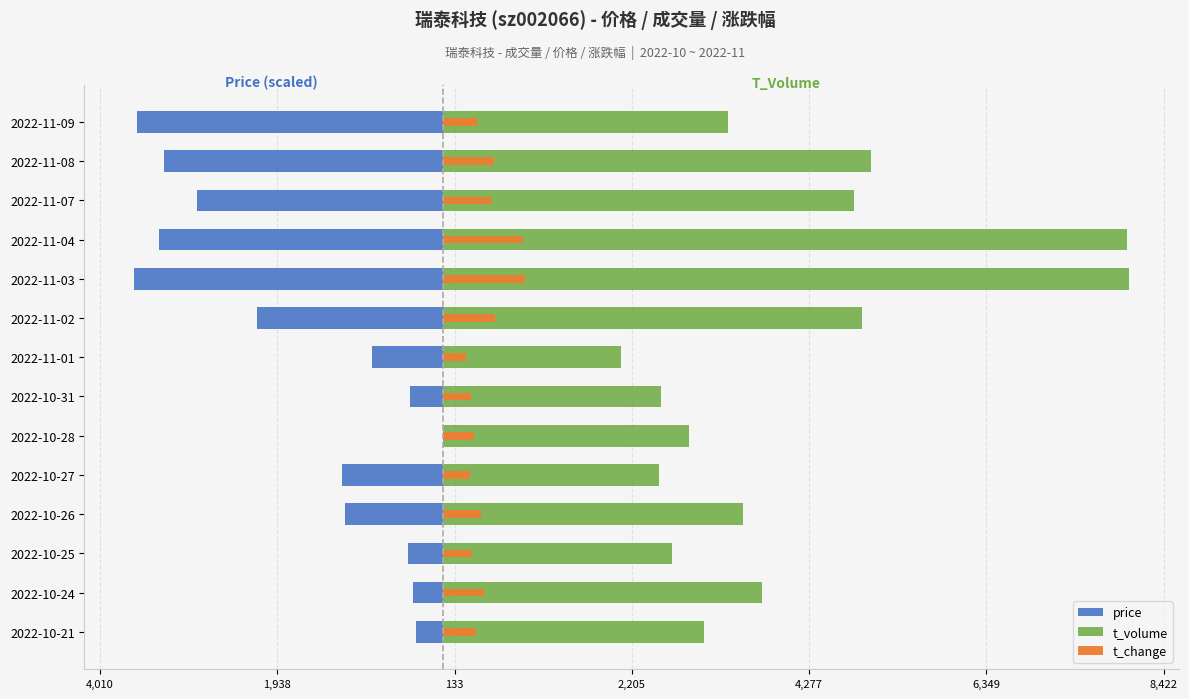

Are the bars grouped side by side (vs. stacked)?

Yes